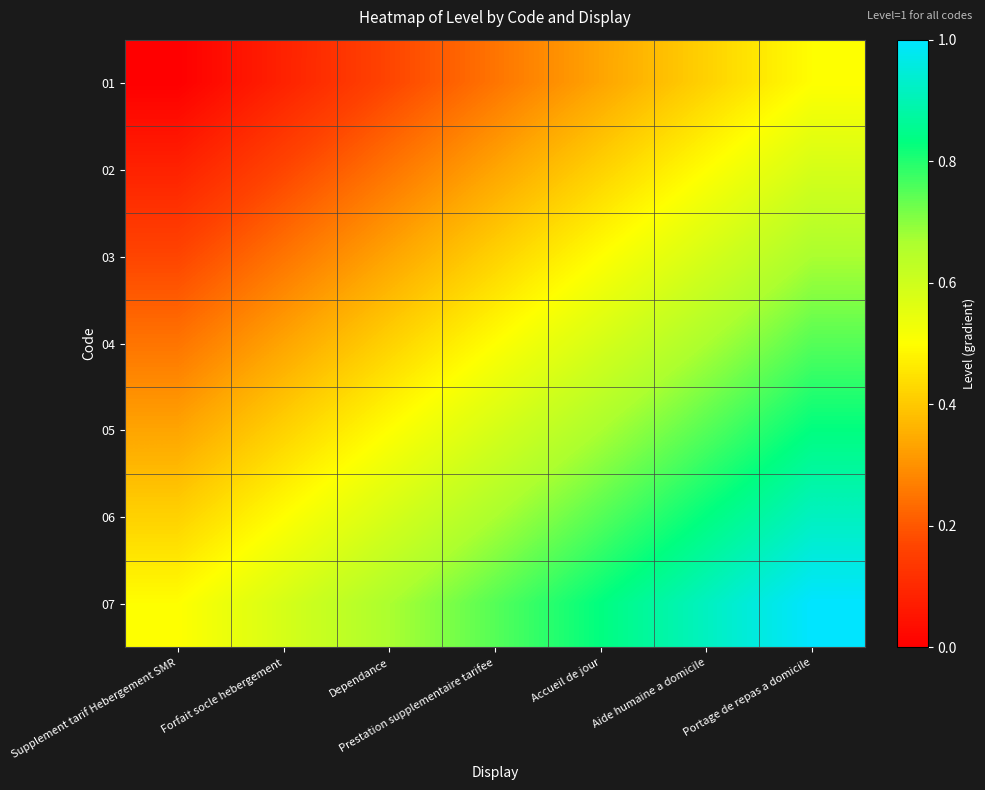

Rank the series by their maximum value, from highest to lowest.

07, 06, 05, 04, 03, 02, 01